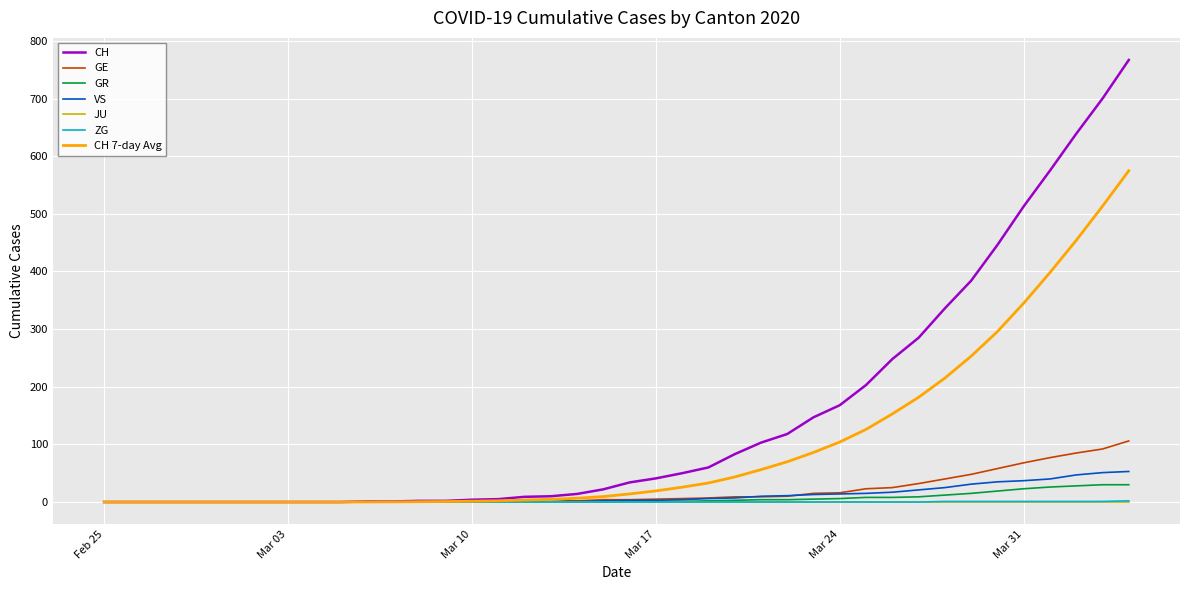

Which series has the largest range (max minus min)?

CH